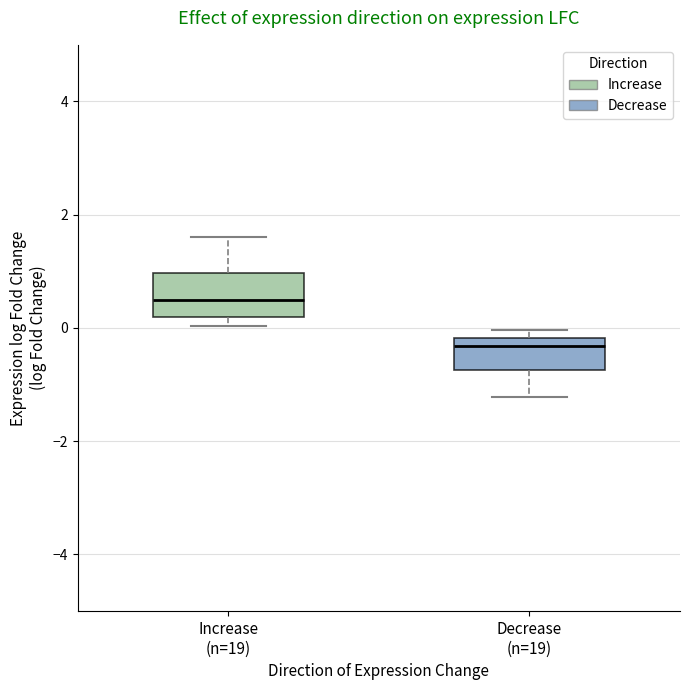

Where is the upper edge of the box for Increase (n=19) on the y-axis? The values are not printed on the chart, so give them approximately, as read against the axis.

1.0